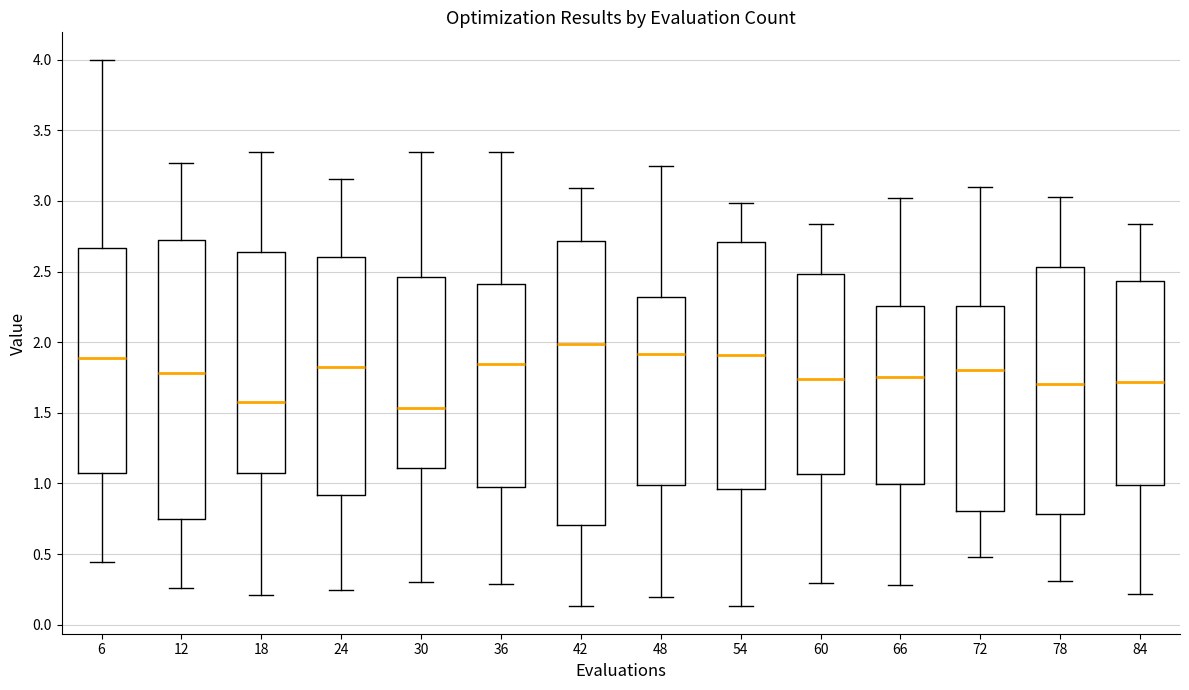

Which box has the highest median line?

42